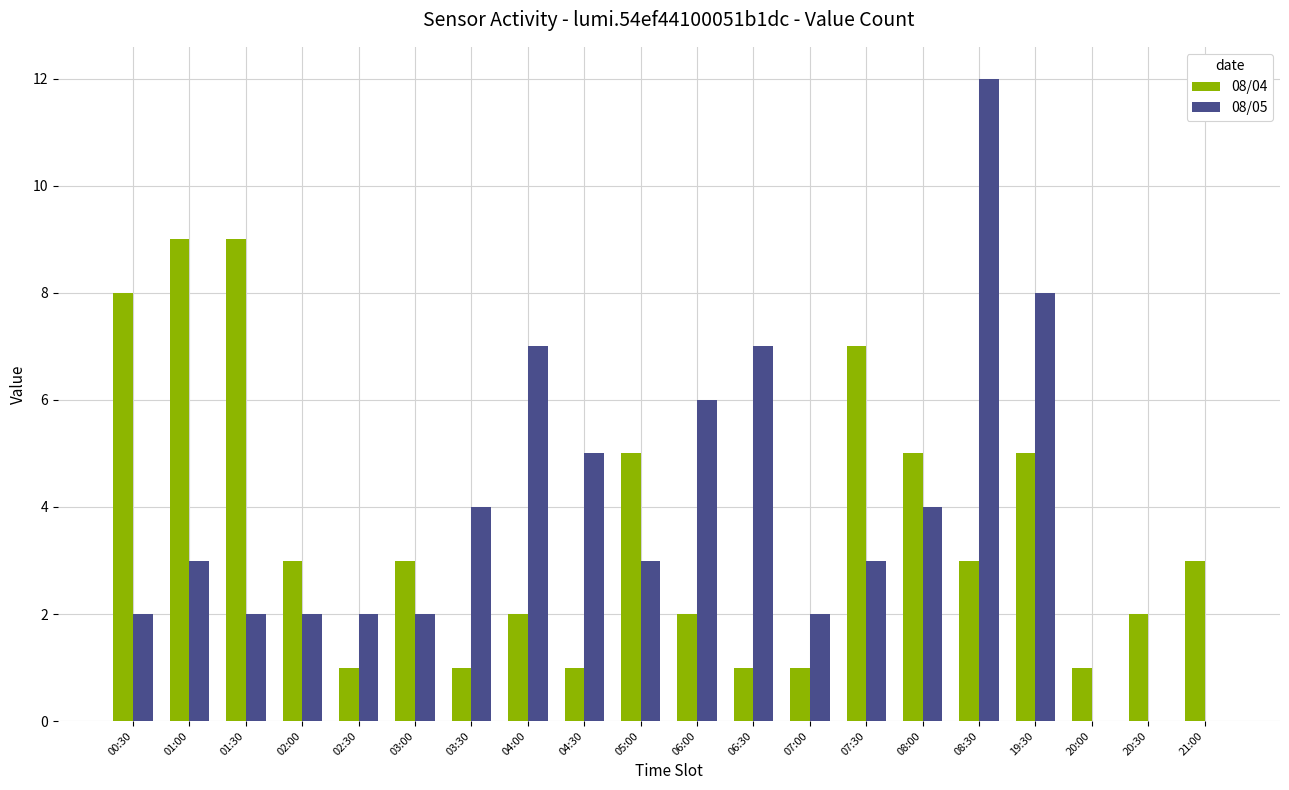

True or false: 08/04 has a value of 3 at 06:00.

False